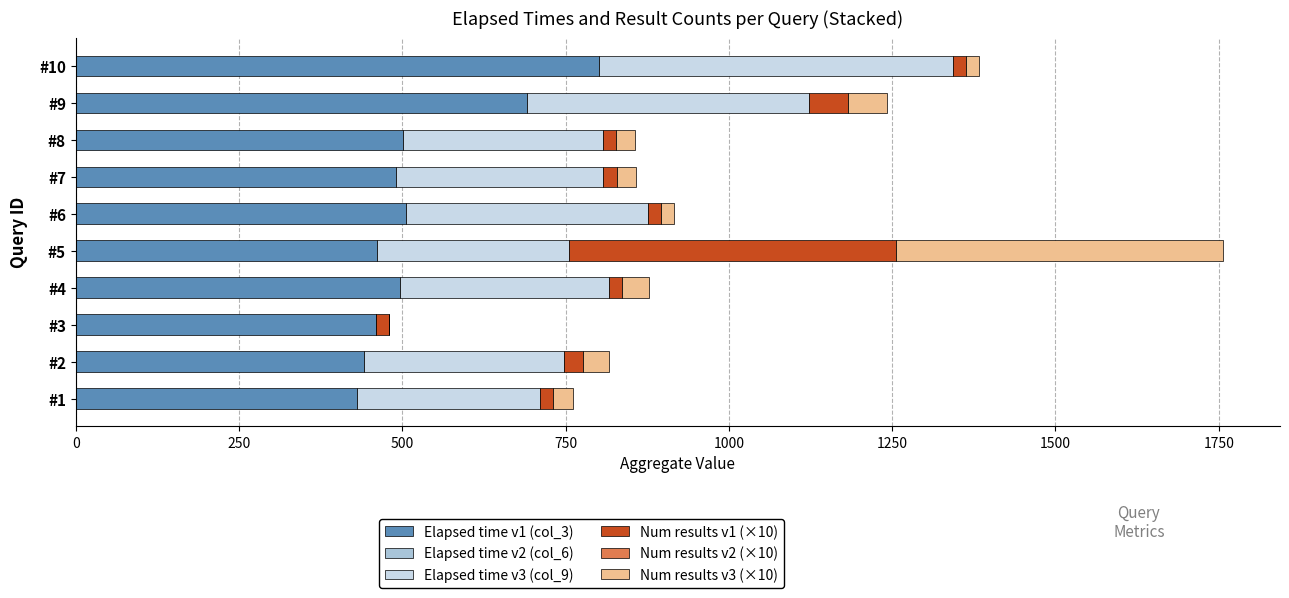

At which category is the sum across all series the highest?

#5